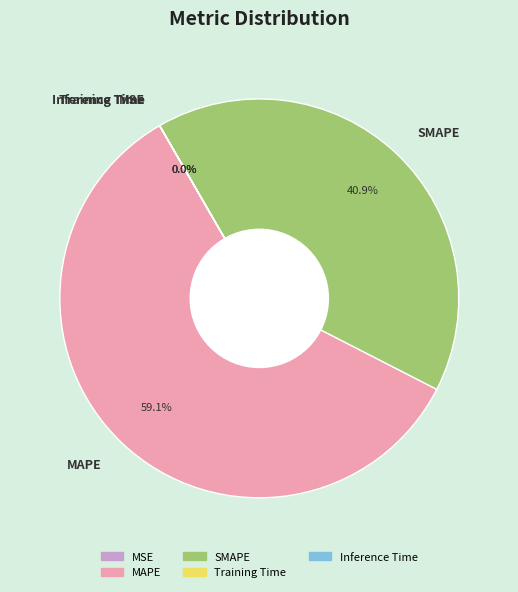

What is the largest slice in the pie chart?

MAPE